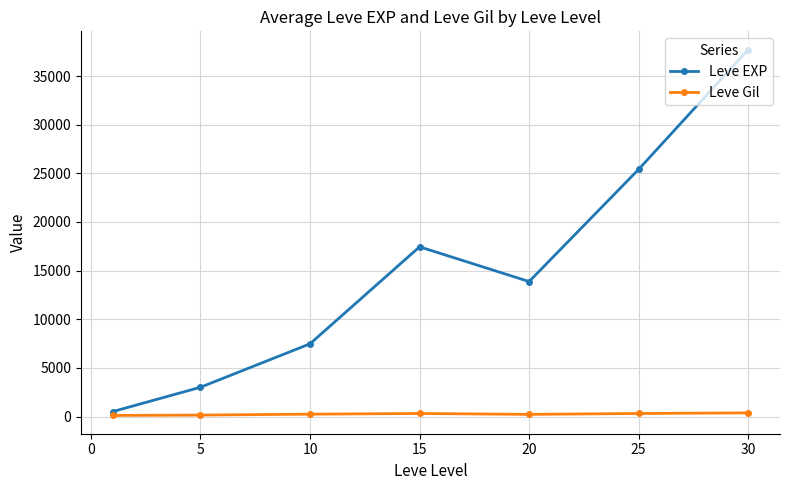

How many interior local valleys does the Leve EXP series have?

1